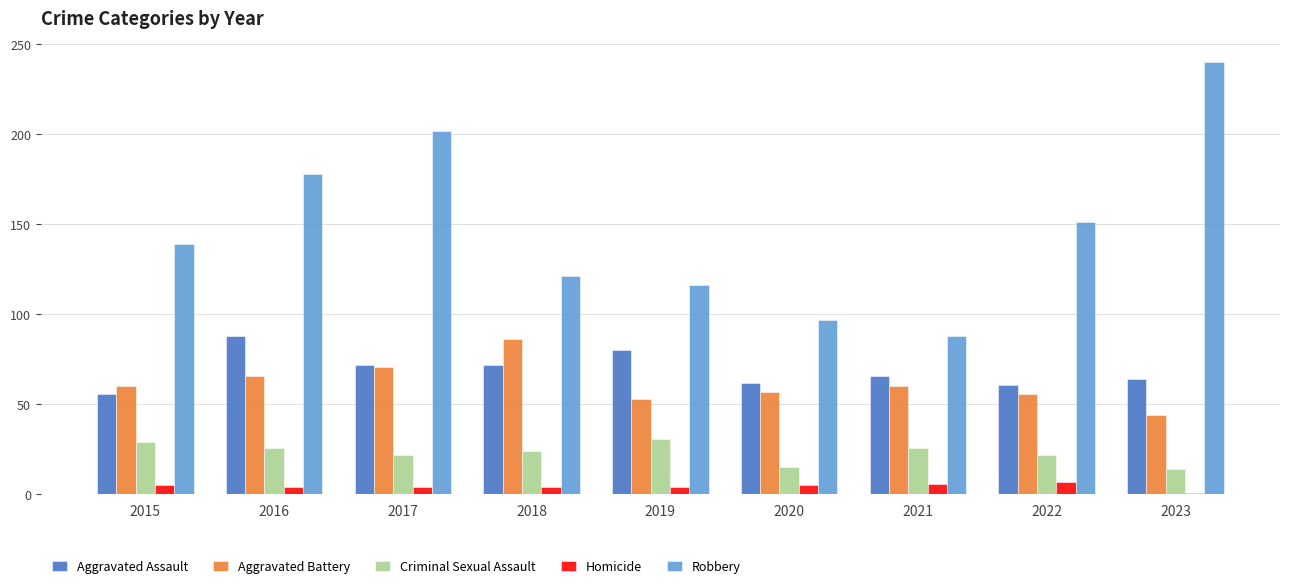

Is the value of Criminal Sexual Assault at 2022 greater than the value of Homicide at 2019?

Yes